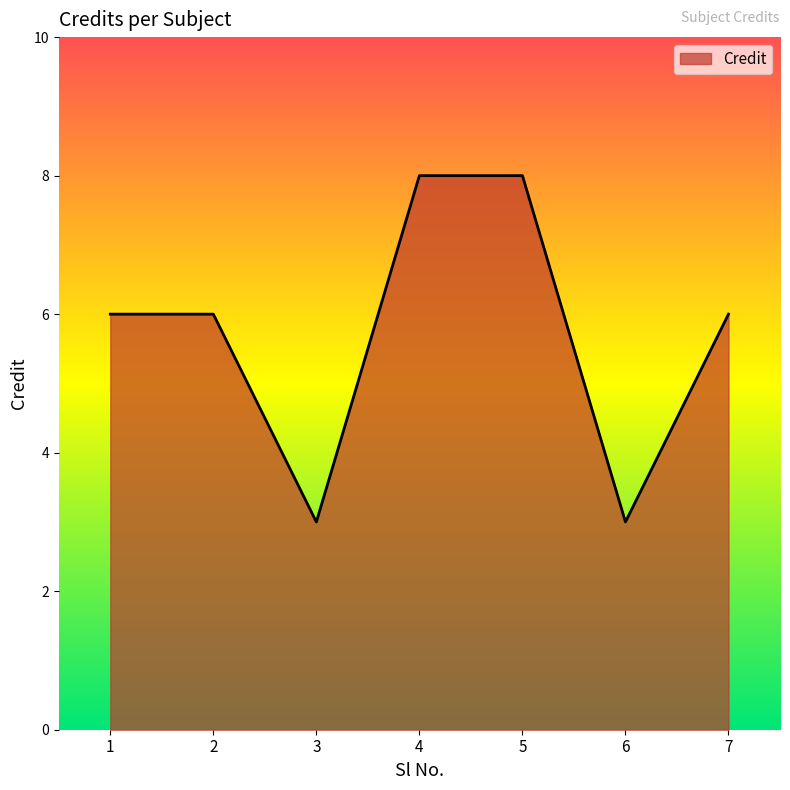

Reading right to left, extract all data points from this chart.

6	3	8	8	3	6	6